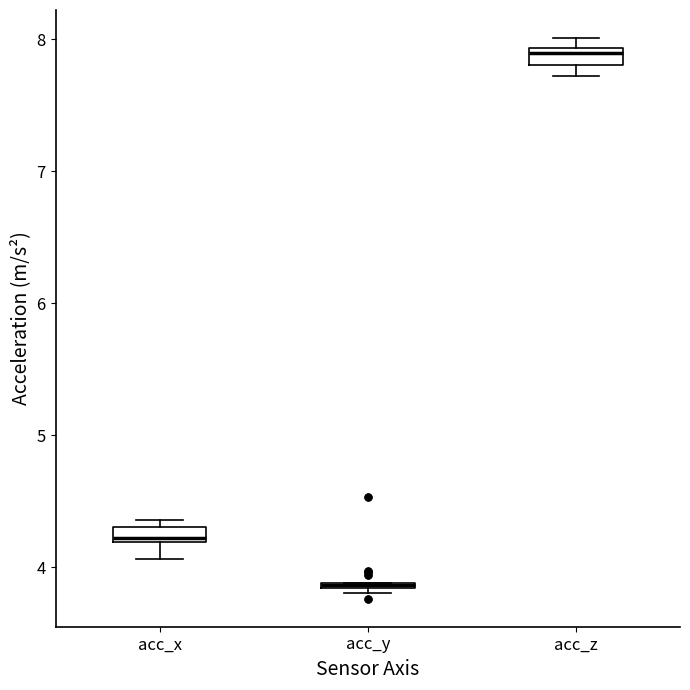

Where is the upper edge of the box for acc_z on the y-axis? The values are not printed on the chart, so give them approximately, as read against the axis.

7.9